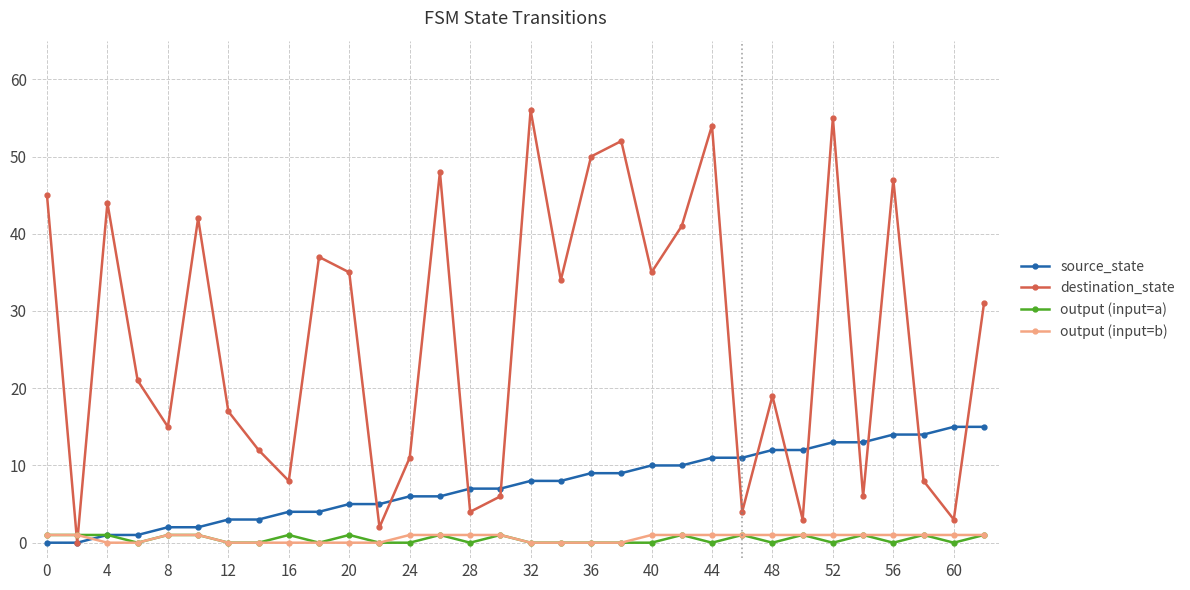

Does the chart display data point markers on the line(s)?

Yes